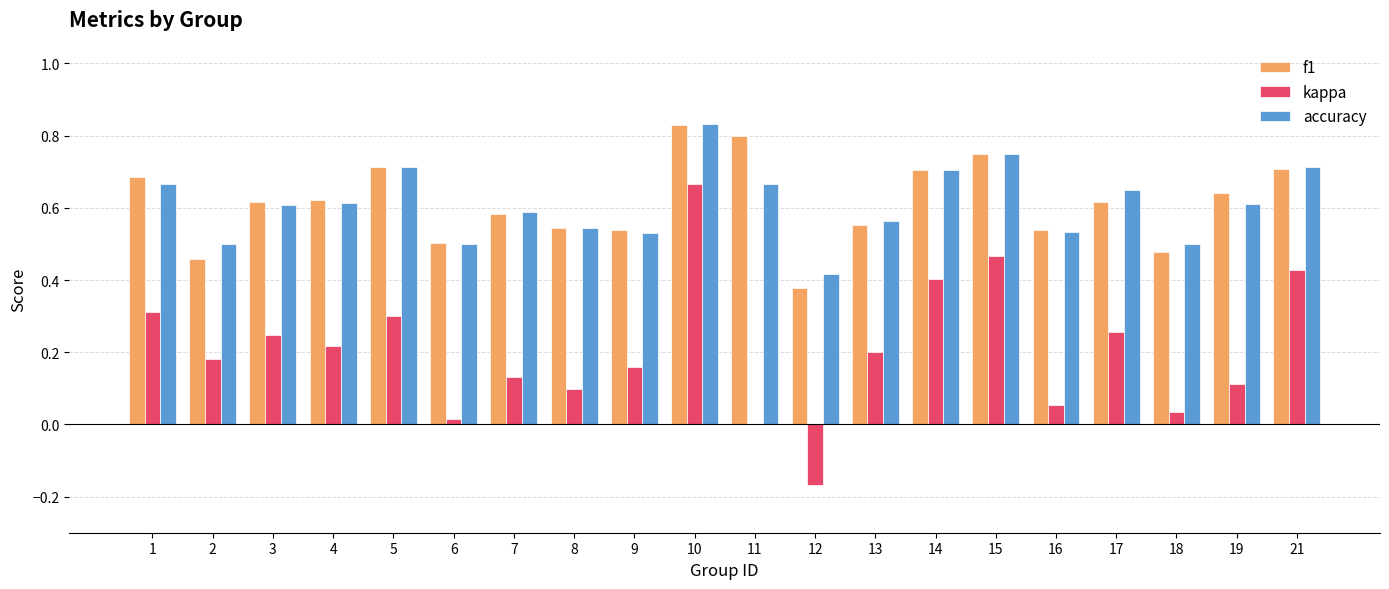

Which series has the largest range (max minus min)?

kappa